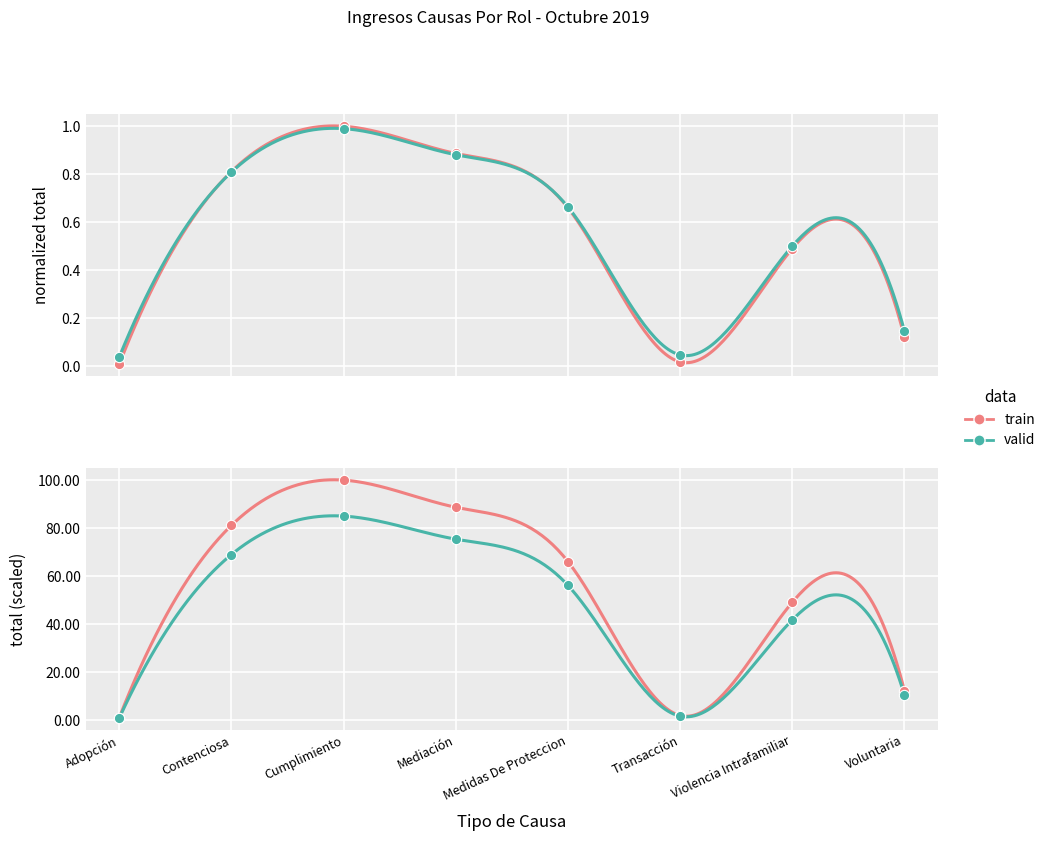

What is the change in value from Mediación to Voluntaria?

-0.8